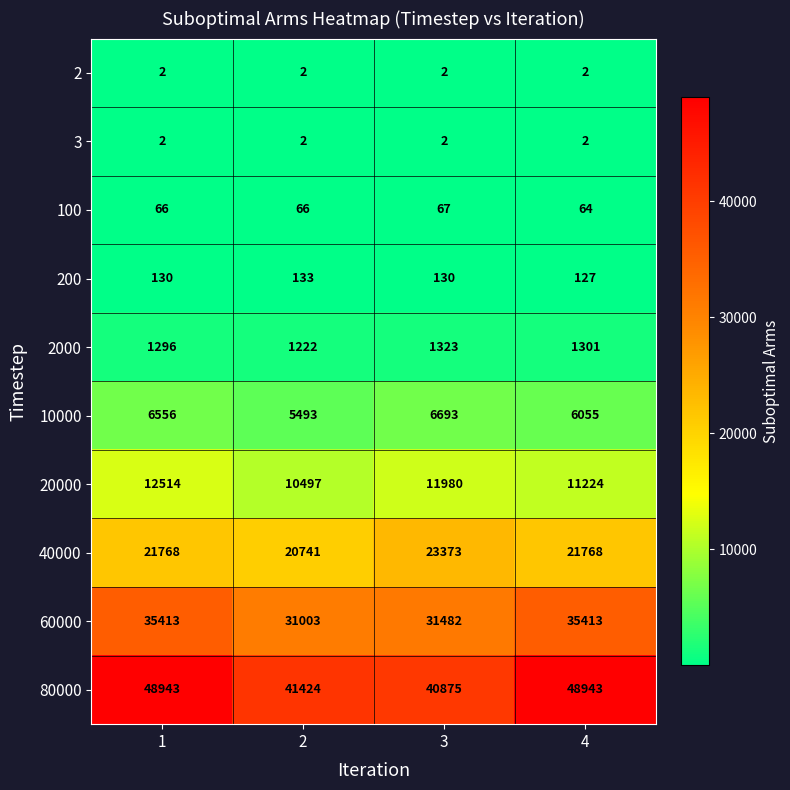

Is the value of 80000 at 4 greater than the value of 20000 at 4?

Yes